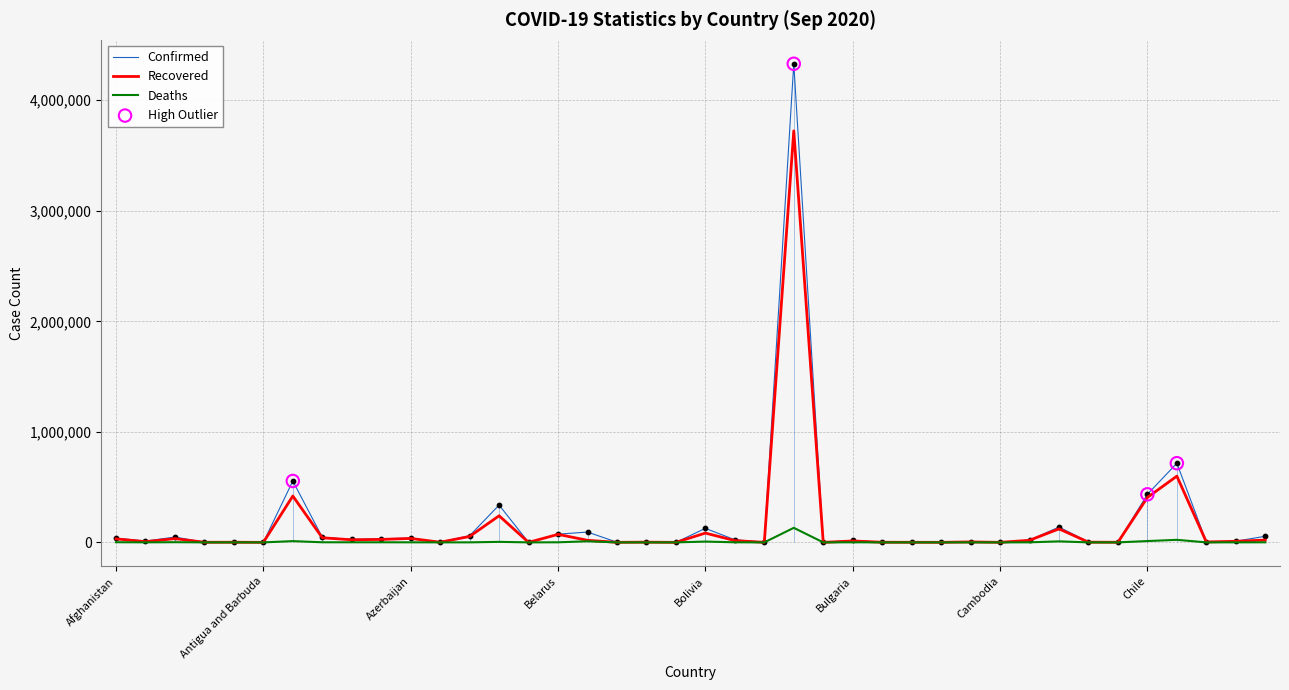

At how many categories does at least one series exceed 259101?

5